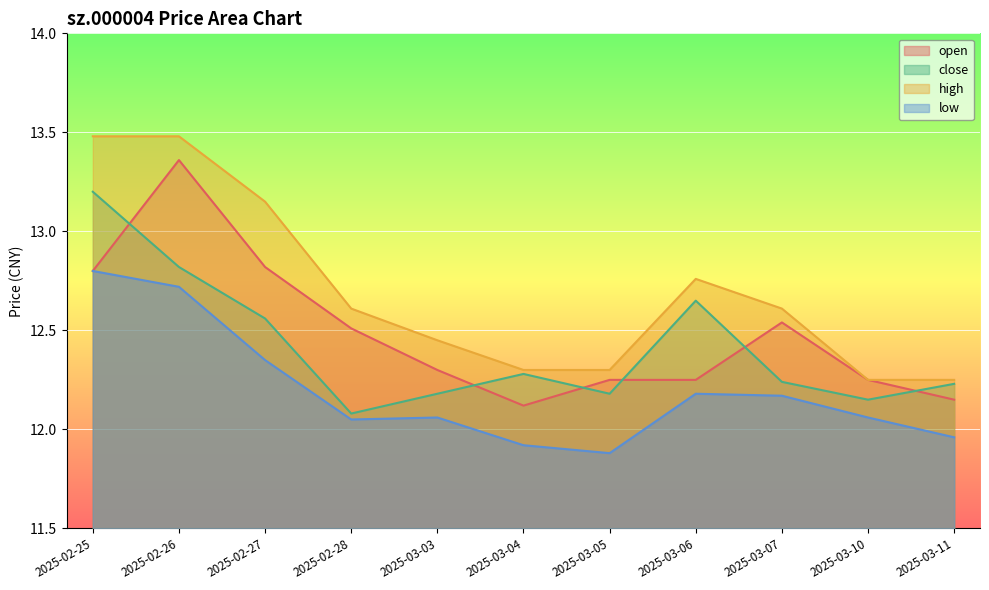

In open, how many points are higher than both neighbors (excluding endpoints)?

2